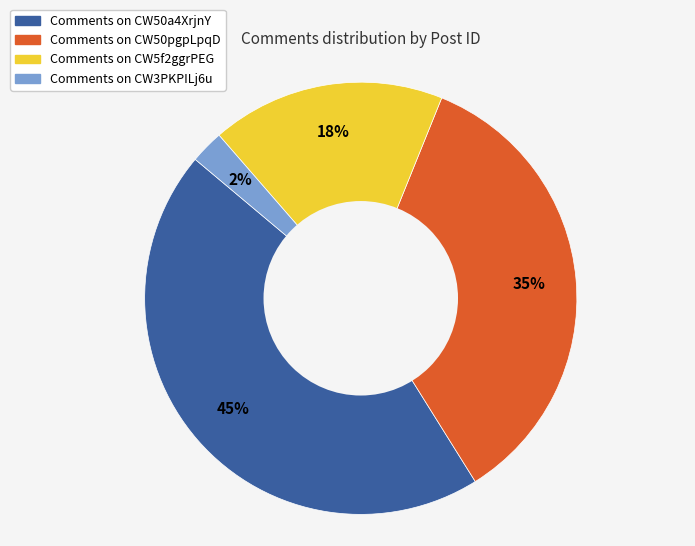

To the nearest percent, what is the average slice percentage?

25%